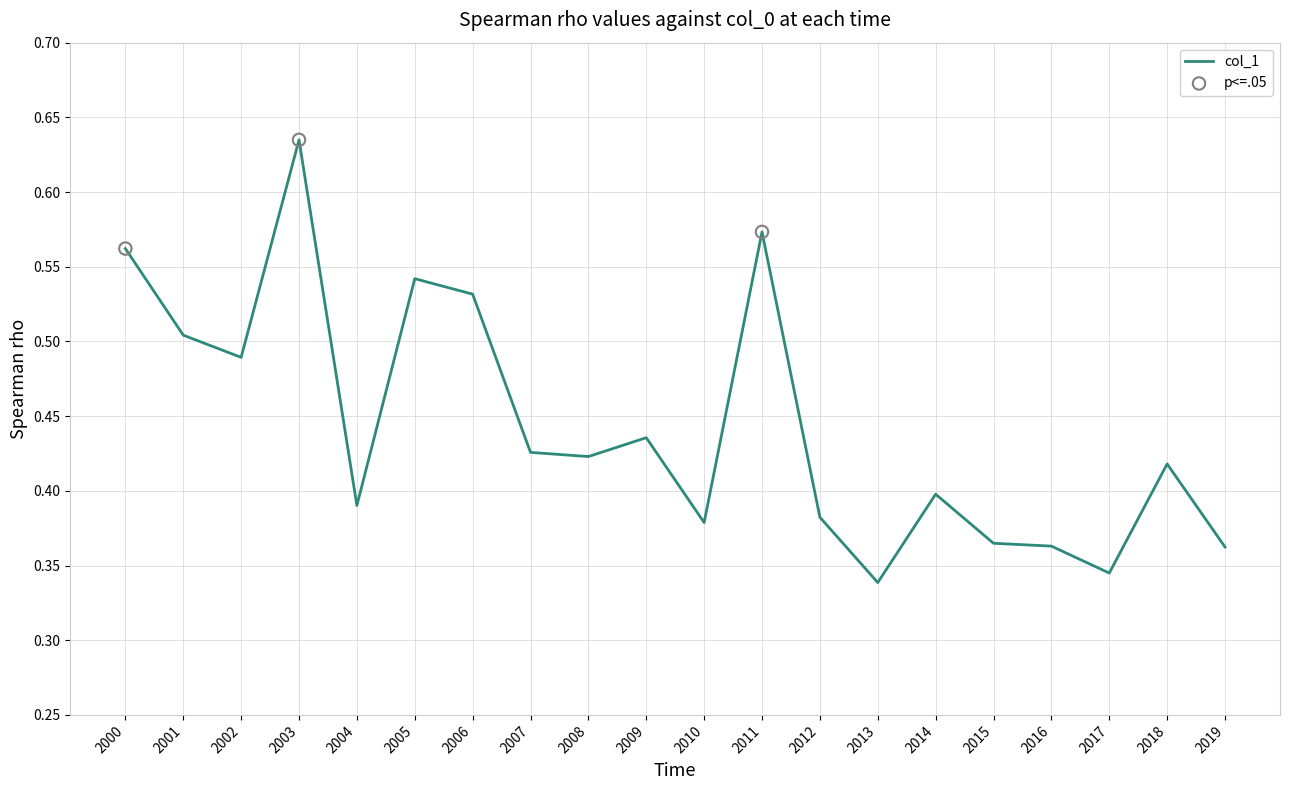

Which has a higher value, 2015 or 2011?

2011